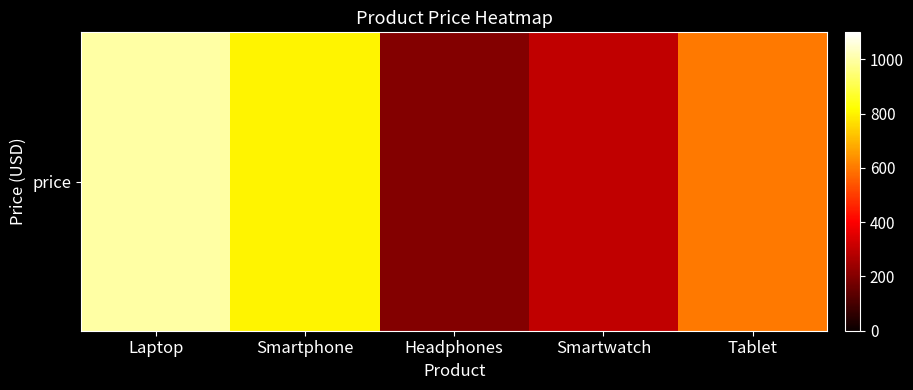

Reading right to left, what are all the values shown in this chart?

Tablet=600	Smartwatch=300	Headphones=200	Smartphone=800	Laptop=1000